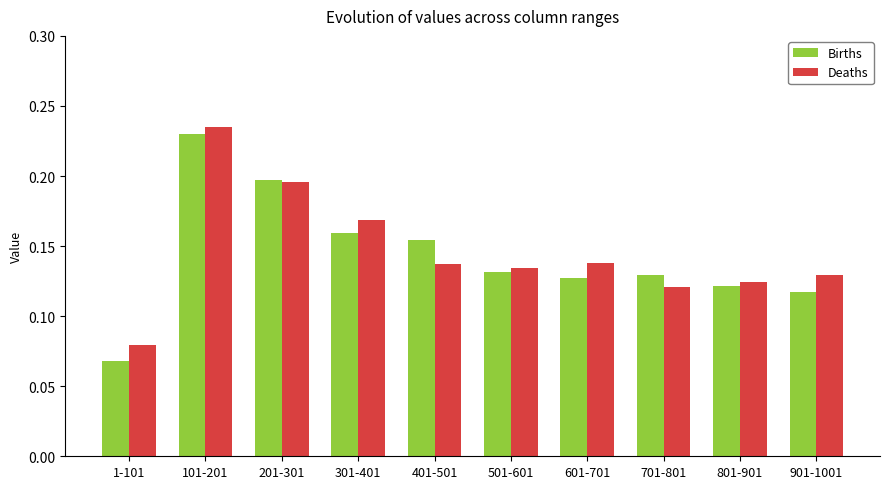

What is the total value across all series at 201-301?

0.4